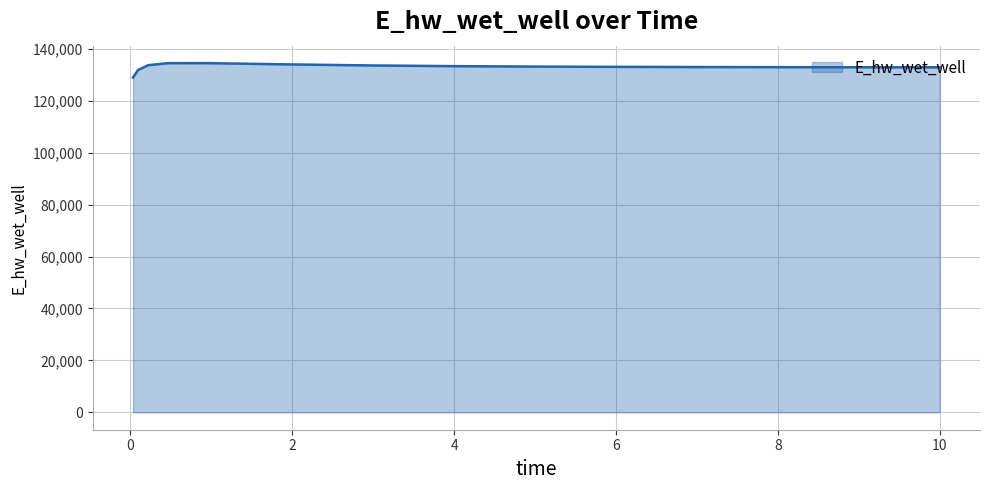

What is the difference between the maximum and minimum values?

5528.6